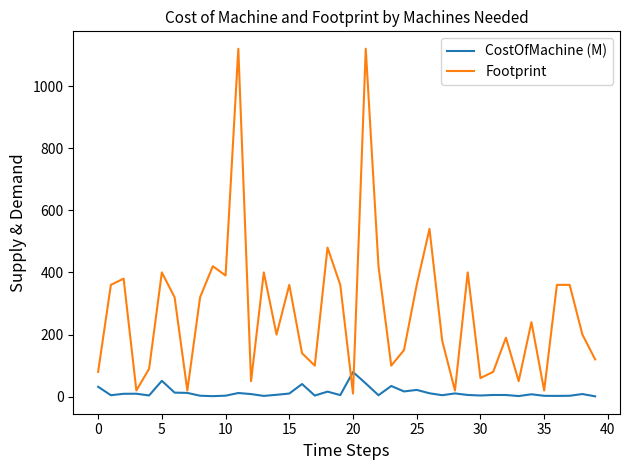

What is the highest value of the Footprint series?

1120.0